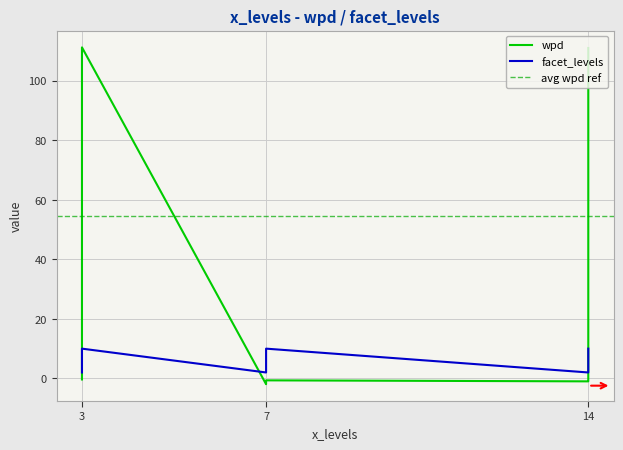

List the series in order of their peak value, highest first.

wpd, facet_levels